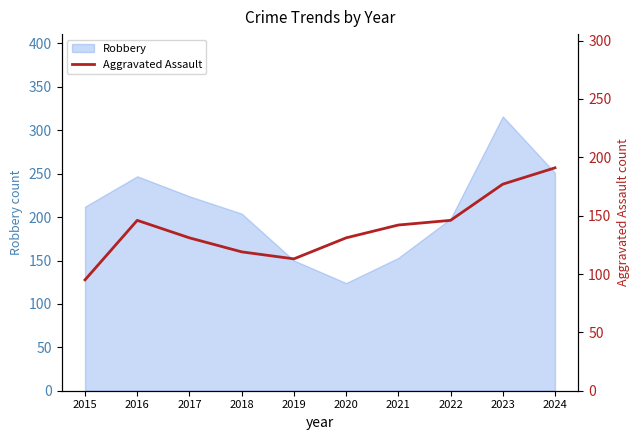

Is it true that Robbery equals 307 at 2018?

False